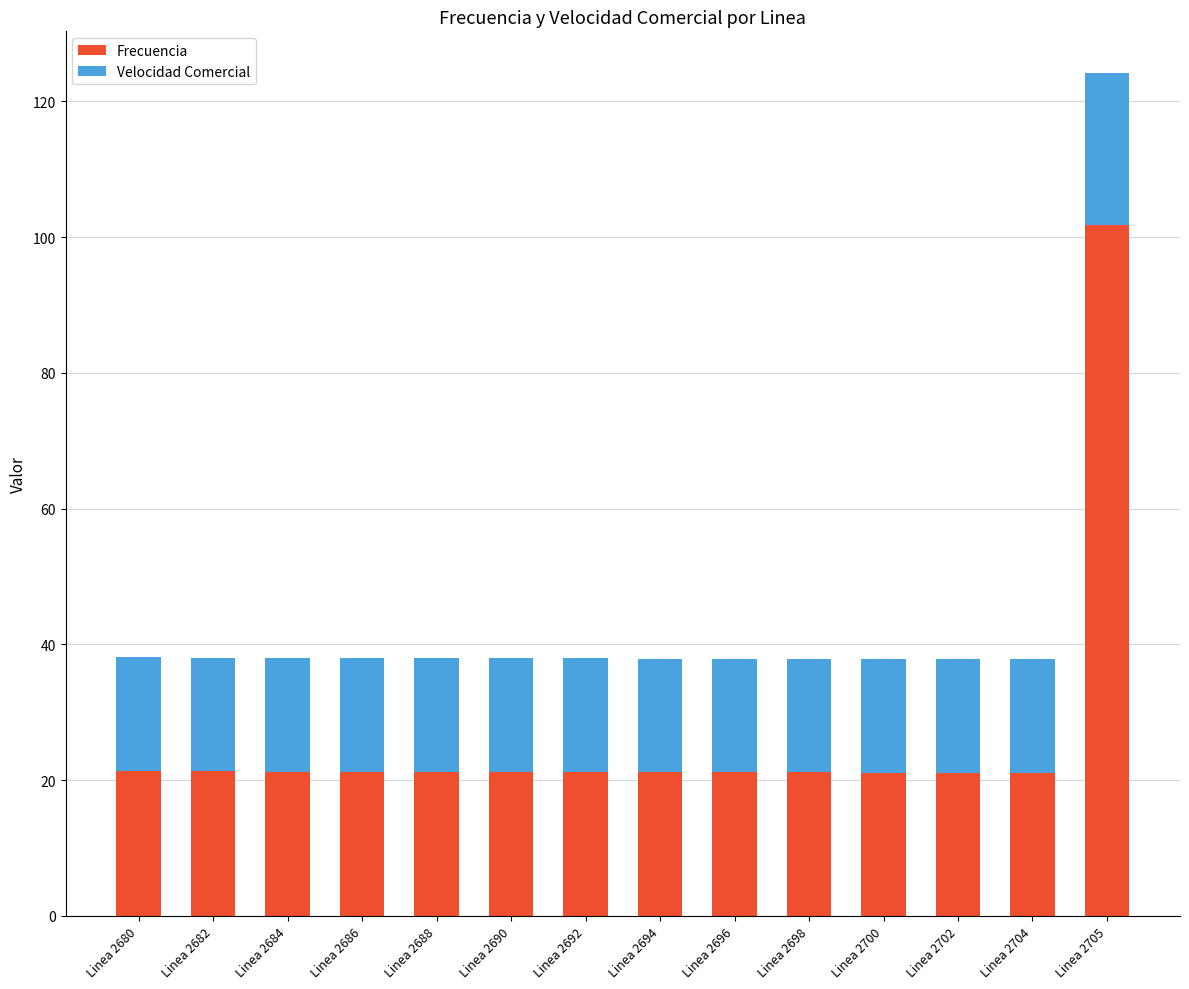

What is the value of the Frecuencia bar at the 13th from the left?

21.1